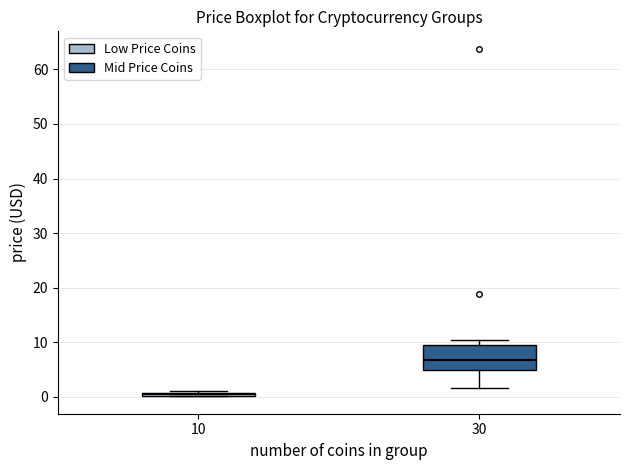

Which box's median line is the highest?

30